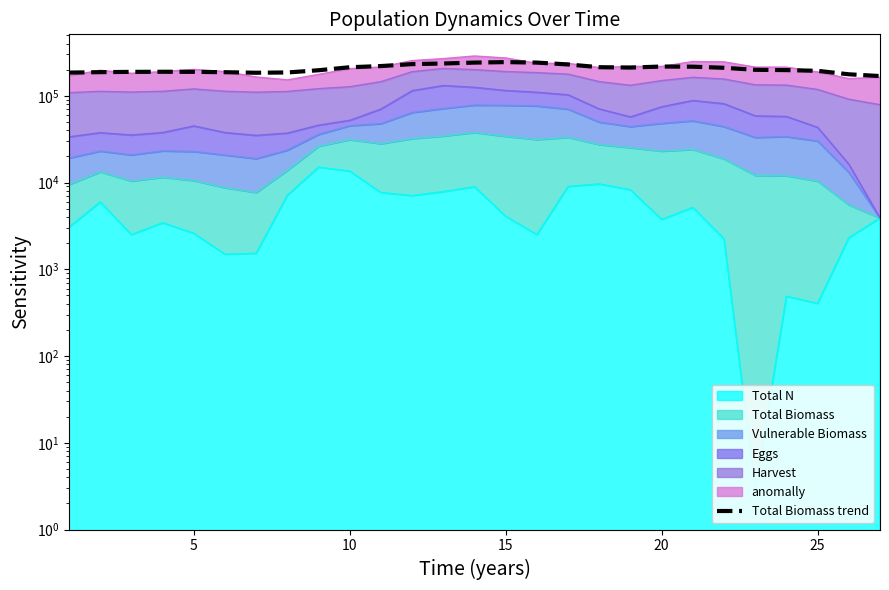

The chart shows a value of 111956.1 at 25. True or false?

False